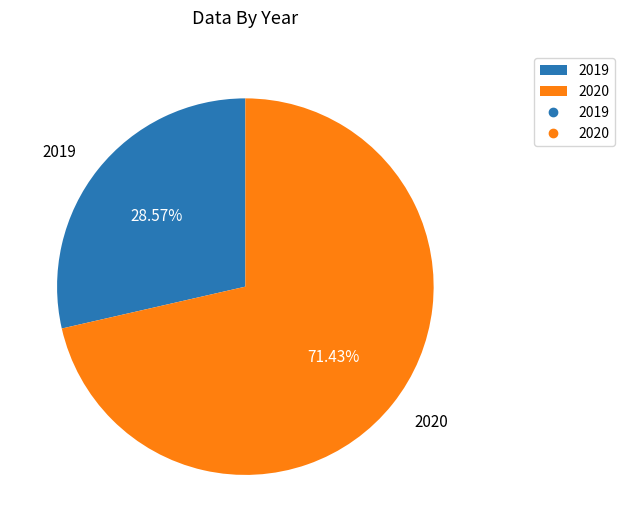

Count the number of slices in the pie.

2